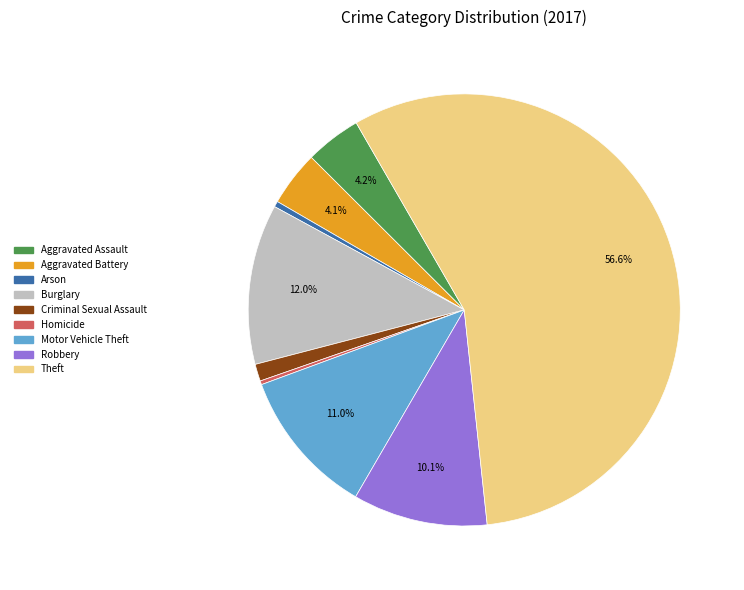

What is the largest slice in the pie chart?

Theft